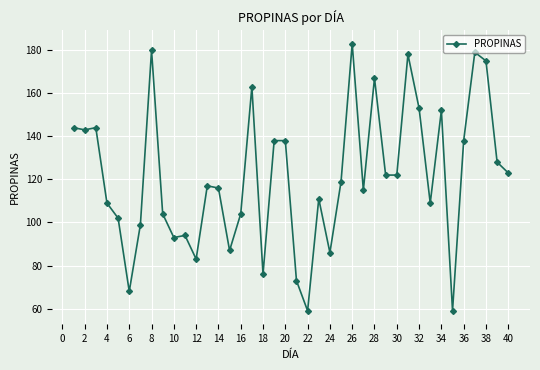

What is the minimum value shown in the chart?

59